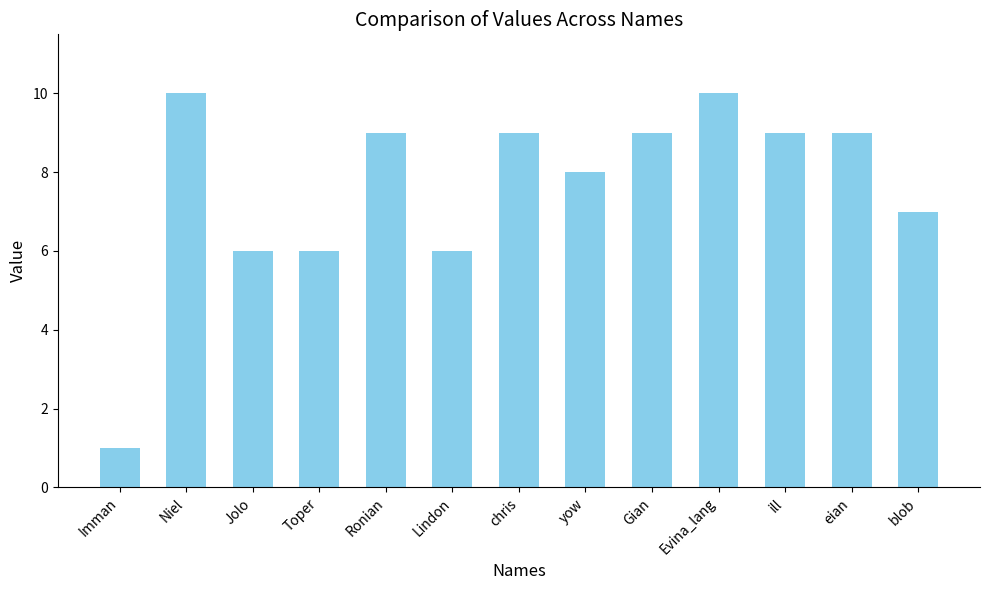

What is the minimum value shown in the chart?

1